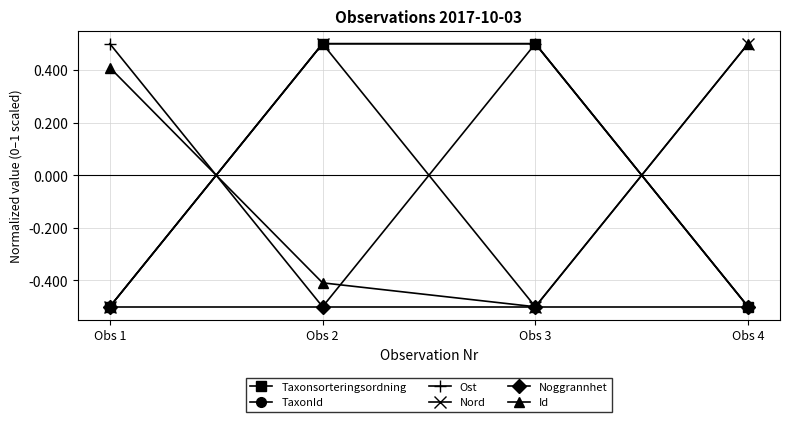

How many series are shown in this chart?

6